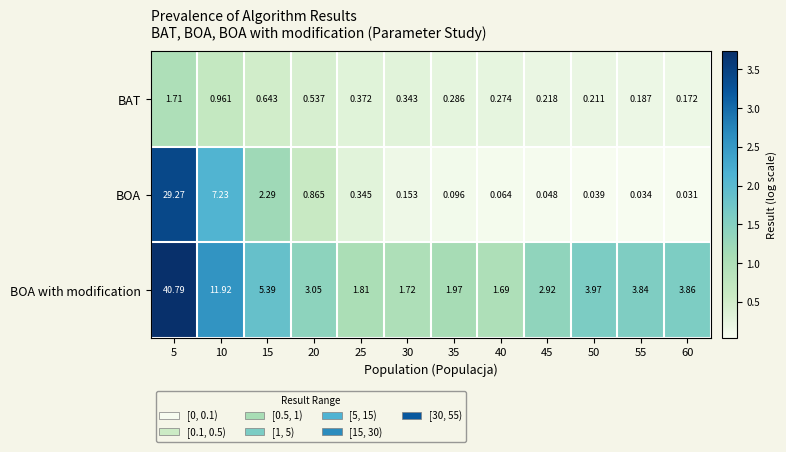

What is the total value across all series at 45?

3.2